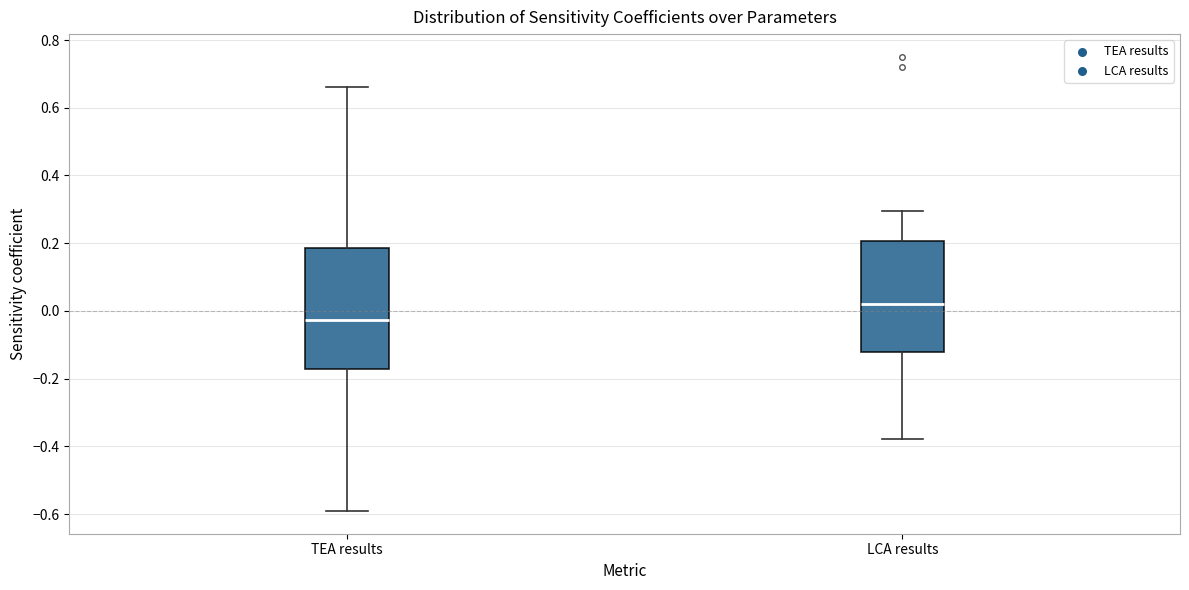

Reading left to right, transcribe this box plot: for each box, give where its median line is, the range the box spans, and where its two whiskers end, as read against the y-axis. The values are not printed on the chart, so give them approximately, as read against the axis.

TEA results: median -0.02, box -0.18 to 0.18, whiskers -0.60 to 0.66
LCA results: median 0.02, box -0.12 to 0.20, whiskers -0.38 to 0.30